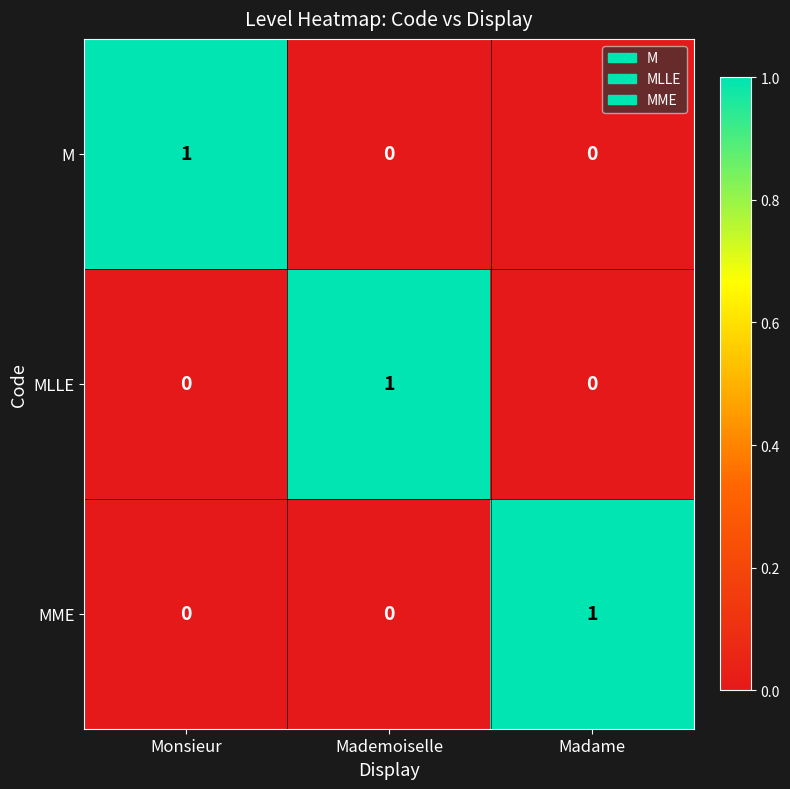

True or false: MLLE has a value of 0 at Mademoiselle.

False